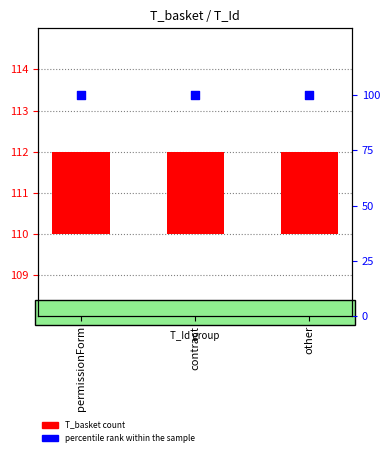

What is the total value across all series at other?

102